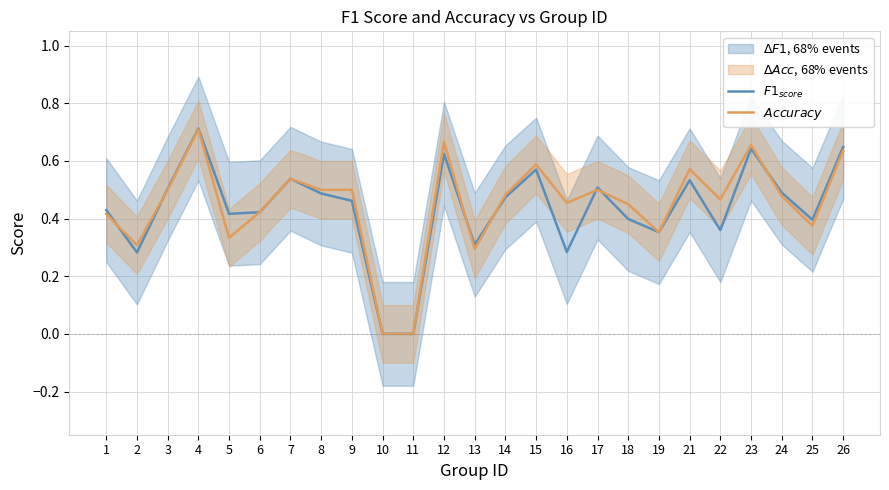

Is it true that $Accuracy$ equals 0.4 at 6?

True